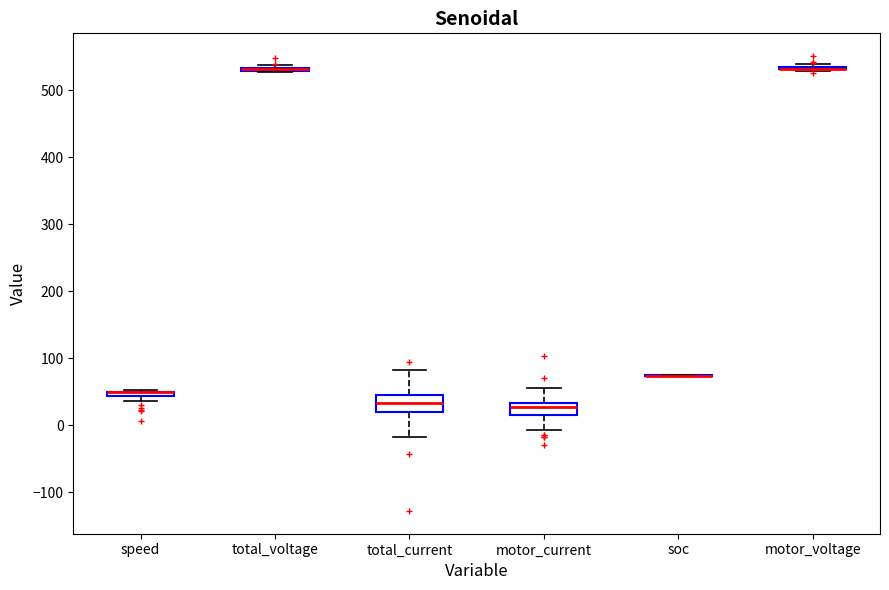

Where does the median line of the box for total_current sit on the y-axis? The values are not printed on the chart, so give them approximately, as read against the axis.

30